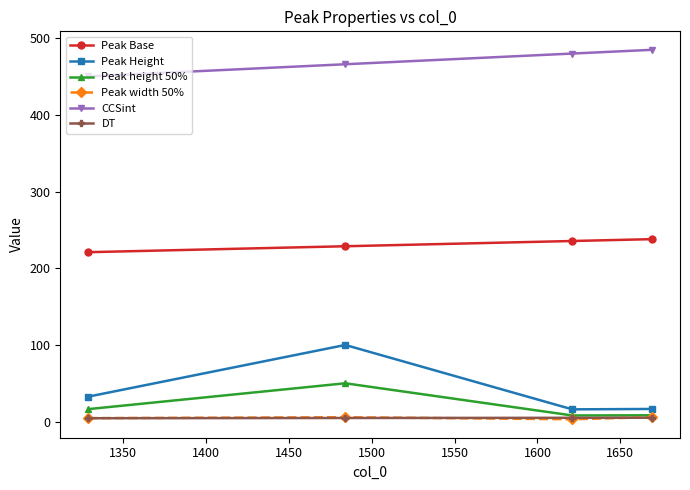

Which series has the largest total across all categories?

CCSint